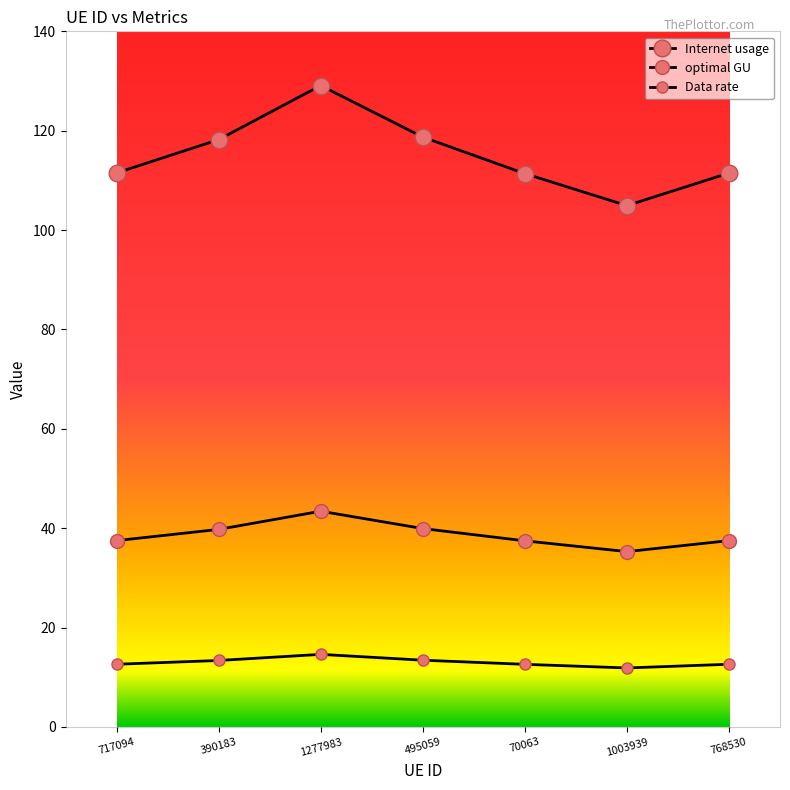

How many lines are shown in the chart?

3